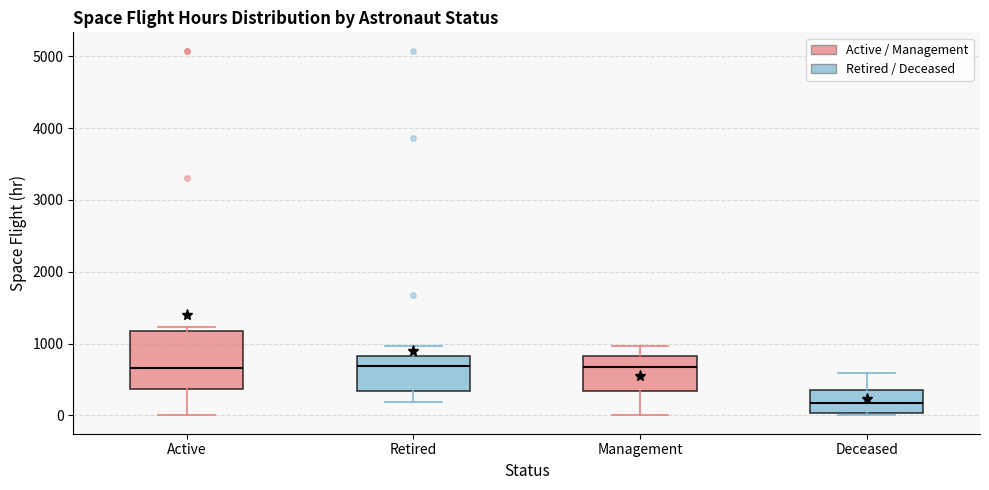

Comparing the boxes themselves (not the whiskers), which one is the tallest?

Active